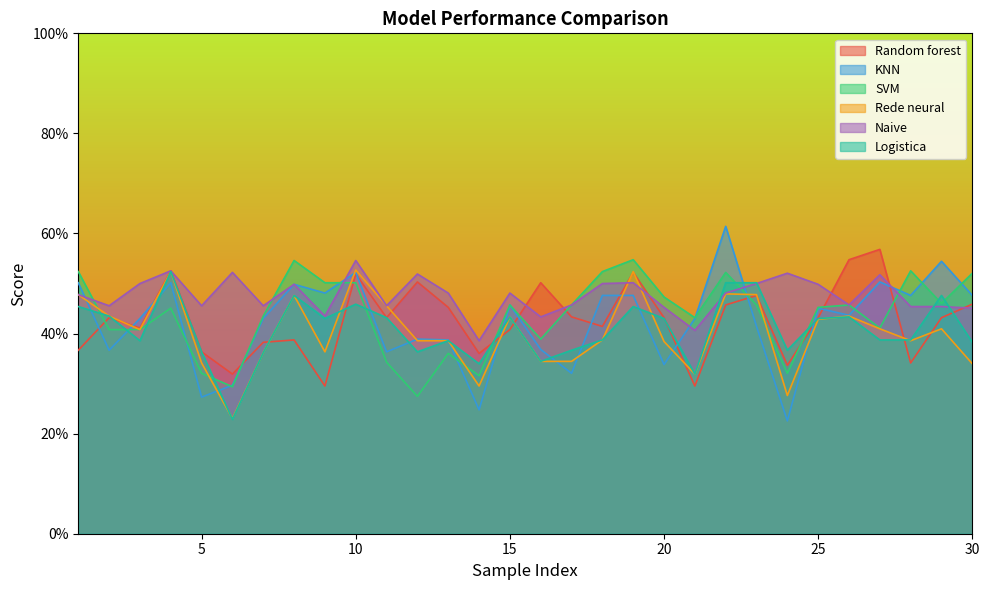

How many interior local valleys does the Rede neural series have?

7